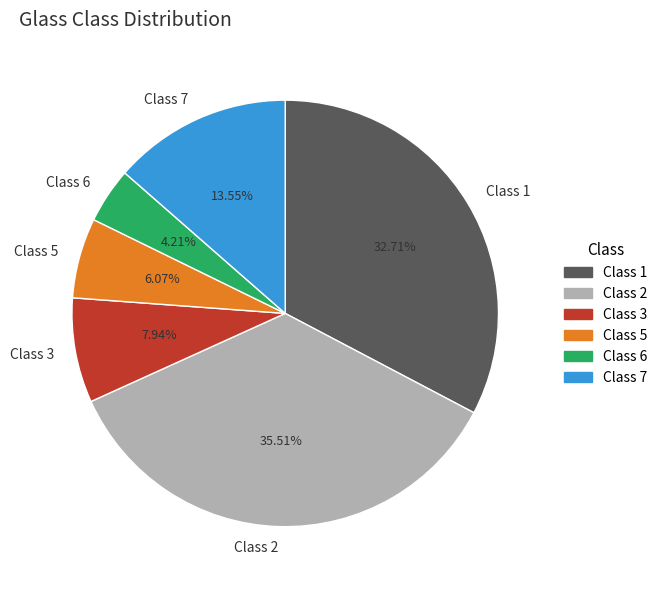

Which category has the smallest portion of the pie?

Class 6